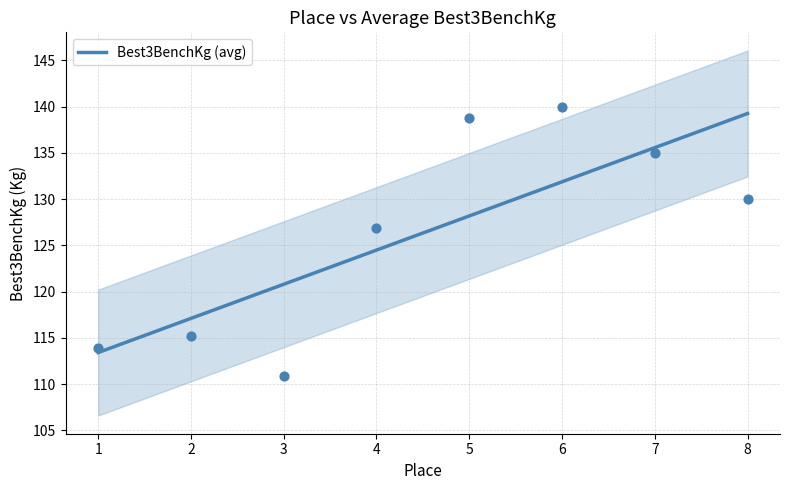

At which label is Best3BenchKg (avg) closest to 126?

4